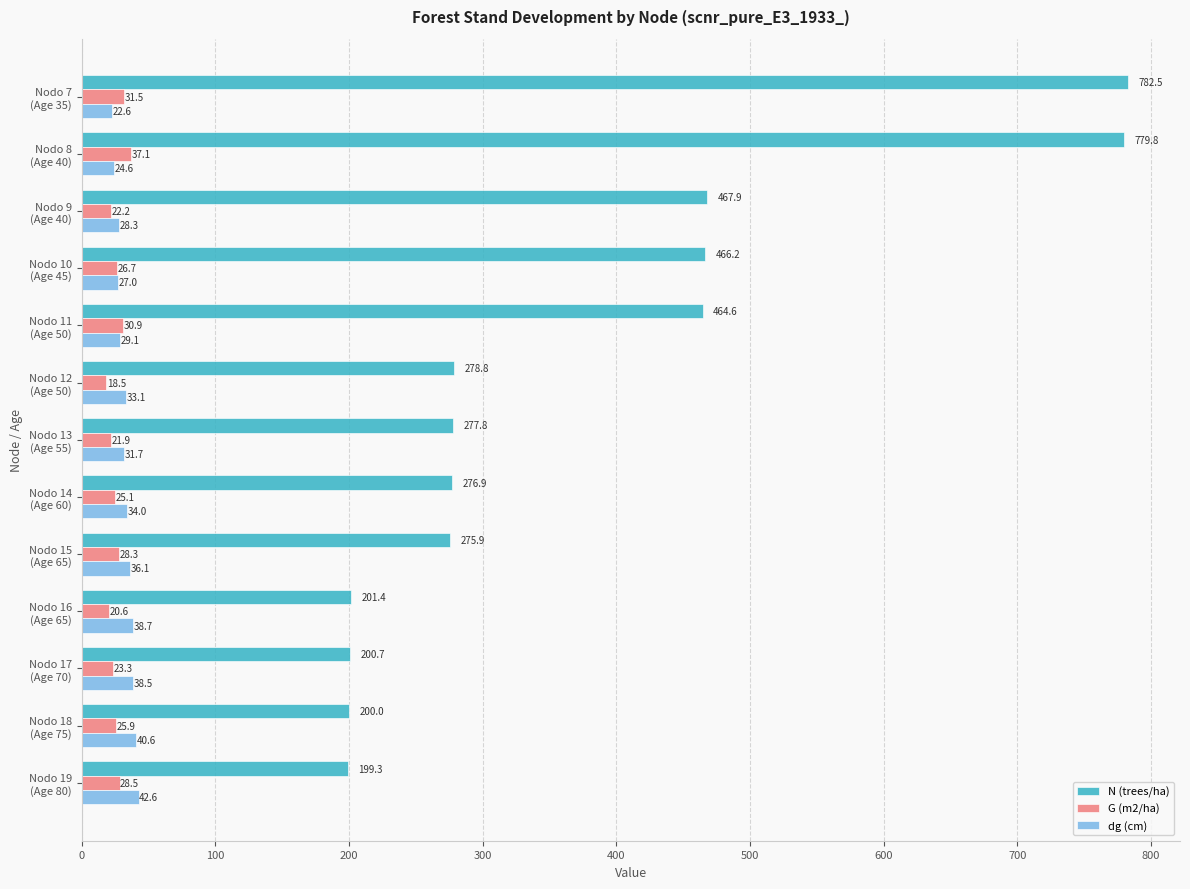

What are all the series names shown in the legend?

N (trees/ha), G (m2/ha), dg (cm)